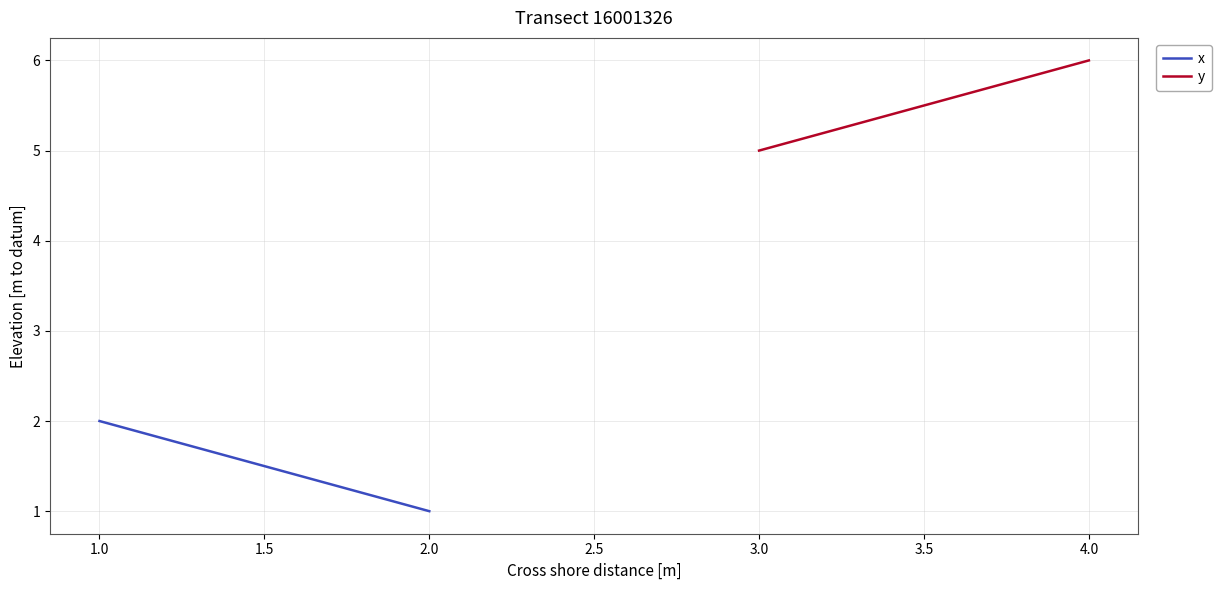

Which series changed the most between 0.5 and 1.0?

x